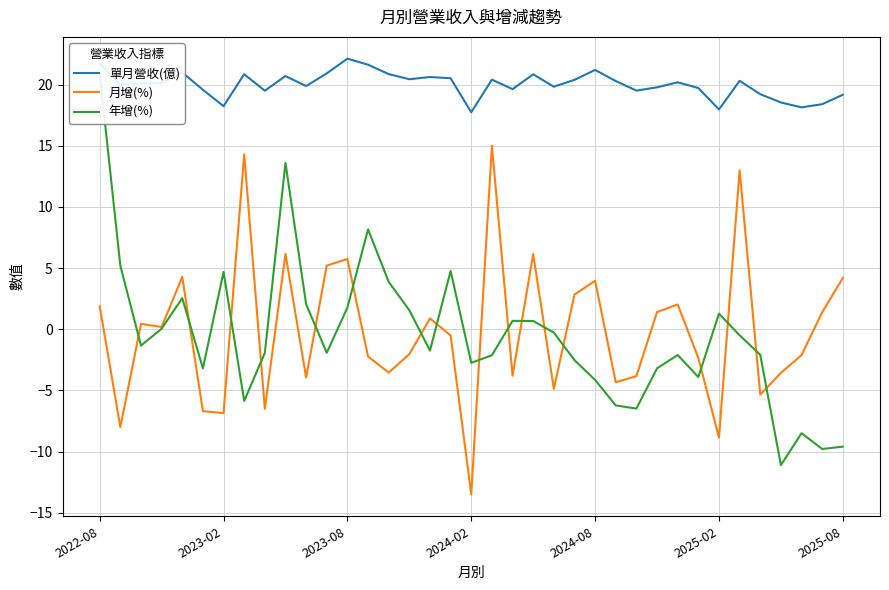

What is the difference between the maximum and minimum values in the 月增(%) series?

28.5